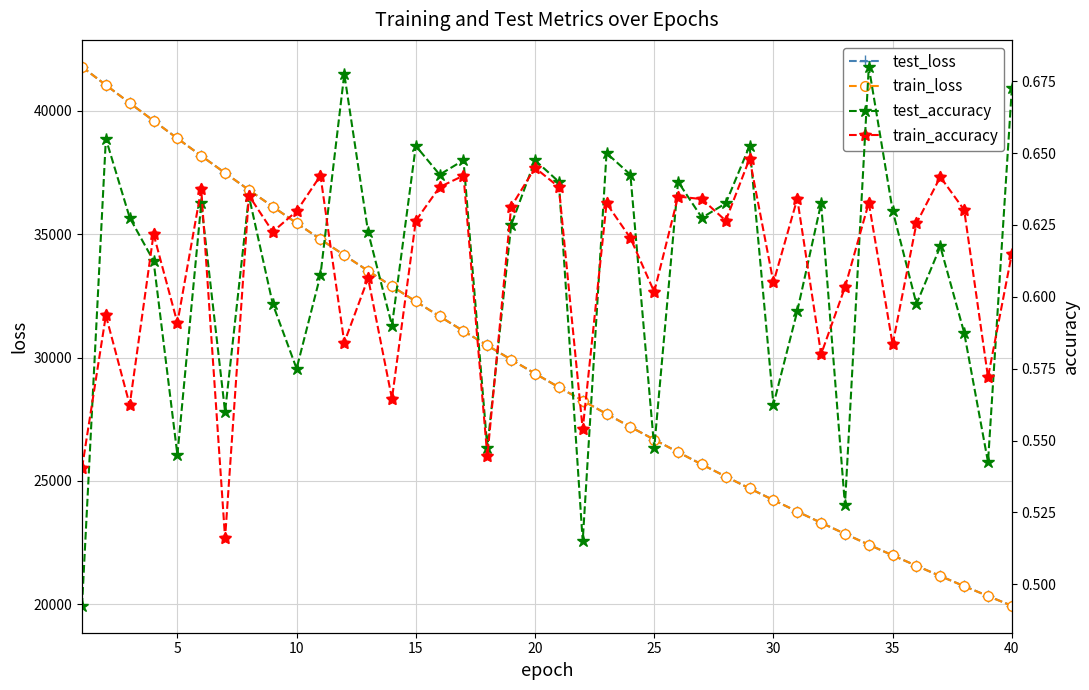

True or false: train_accuracy has more than 1 points higher than both neighbors.

True